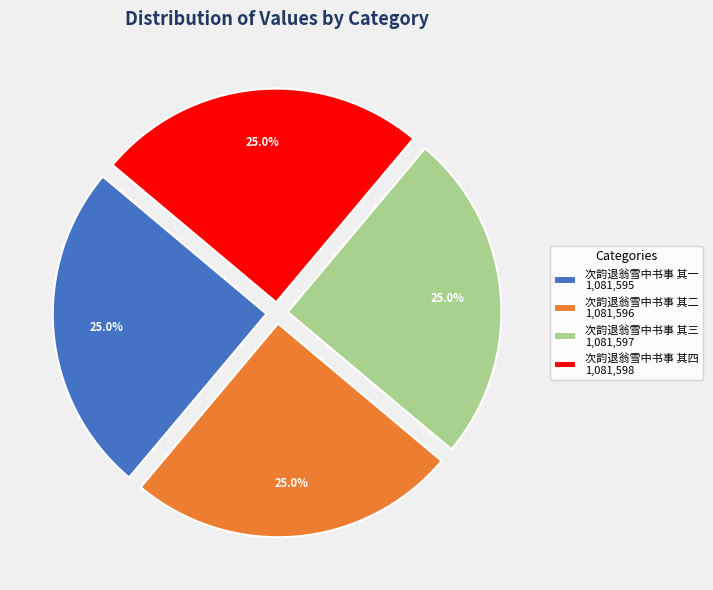

Is 次韵退翁雪中书事 其四 1,081,598 the majority of the pie?

No